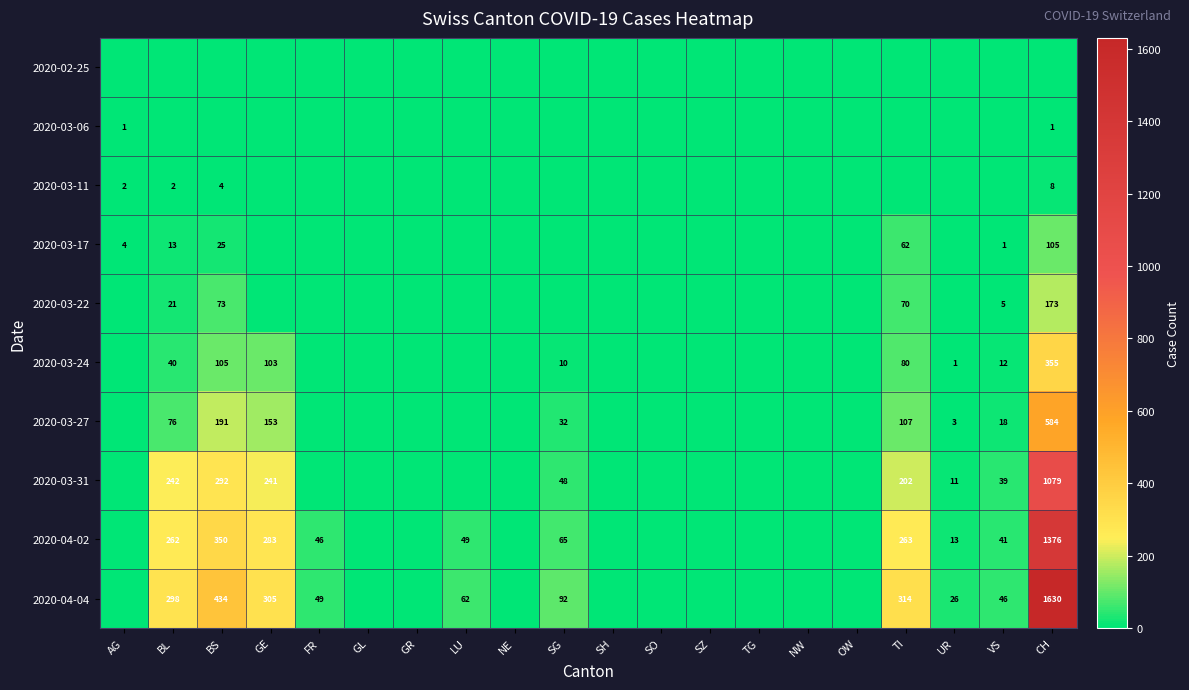

Count the number of categories in the chart.

20